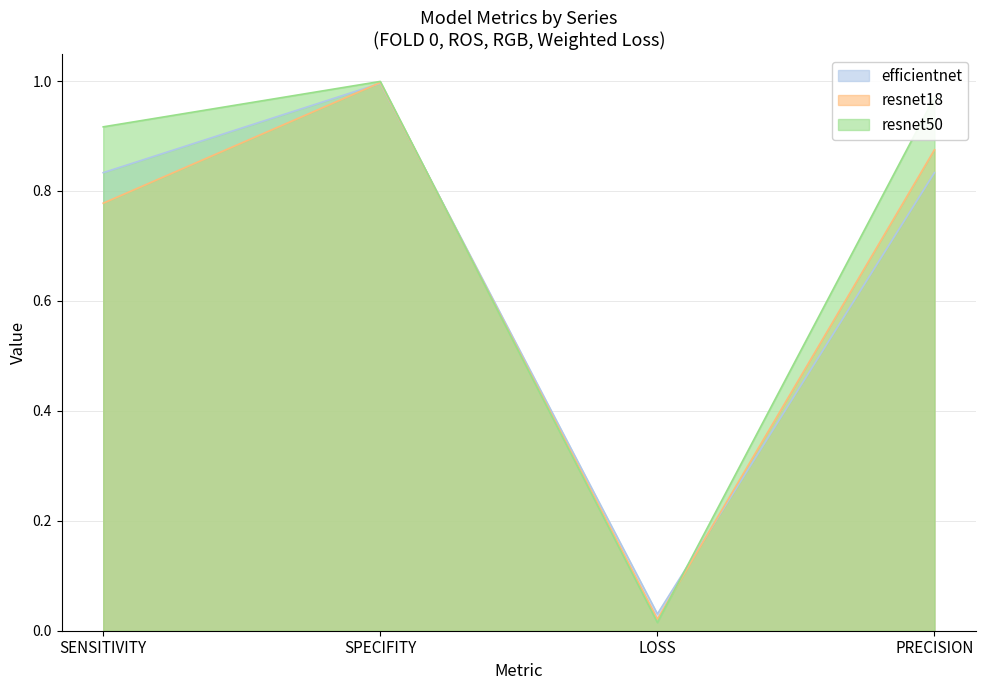

True or false: resnet18 and efficientnet intersect in this chart.

True